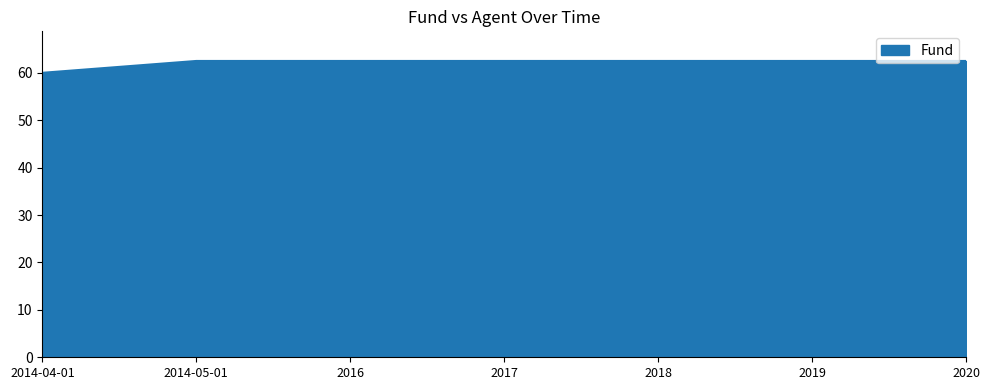

Count the number of values greater than 62.

6